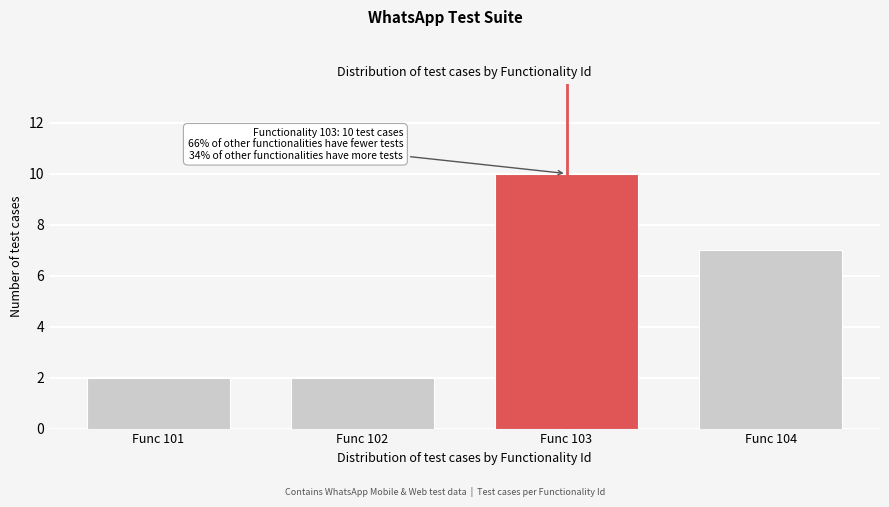

Reading right to left, extract all data points from this chart.

7	10	2	2